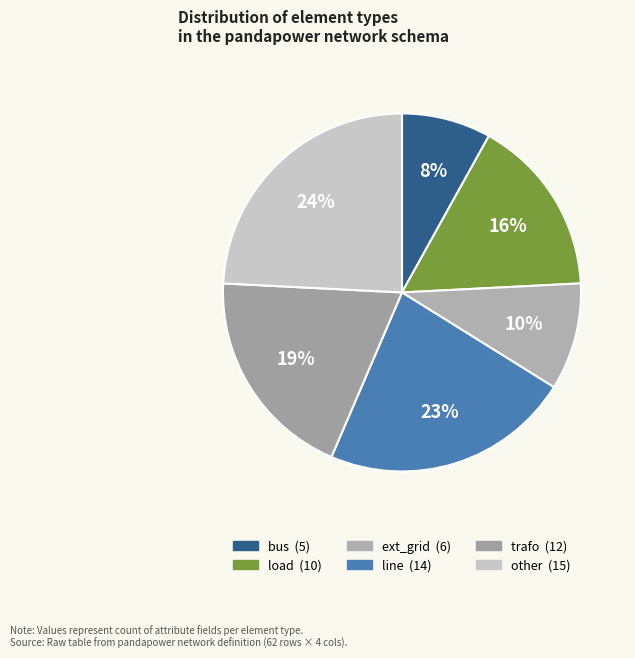

How many slices are in this pie chart?

6